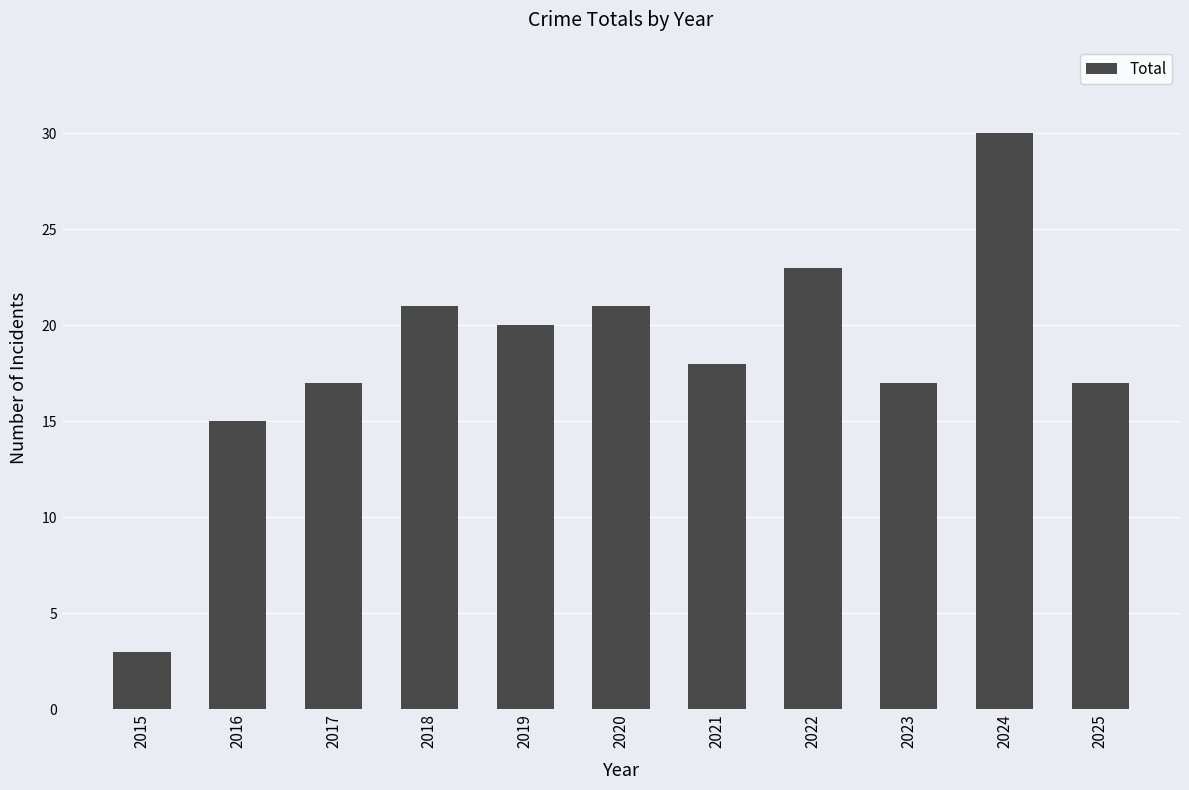

What is the difference between the values at 2022 and 2016?

8